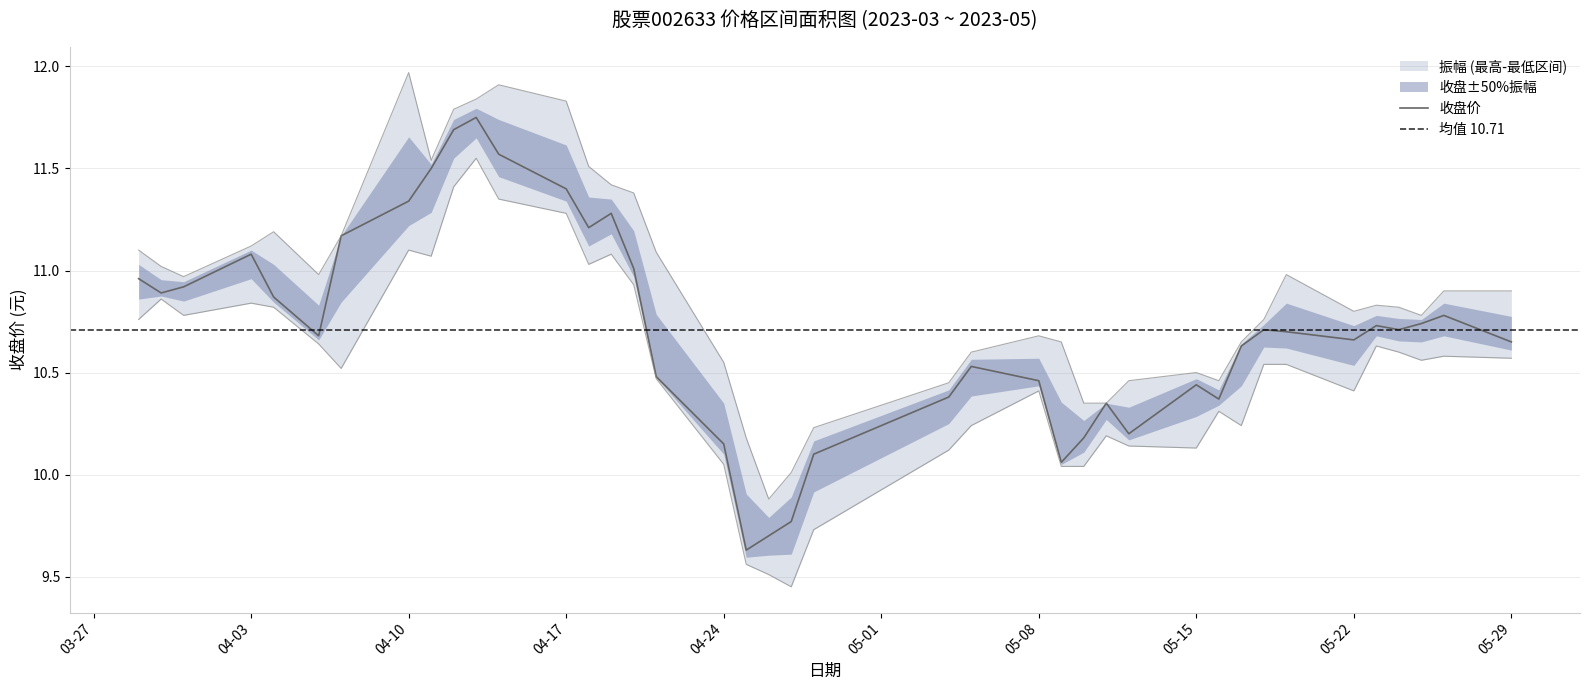

What is the difference between the second highest and minimum values in the 最高 series?

2.0